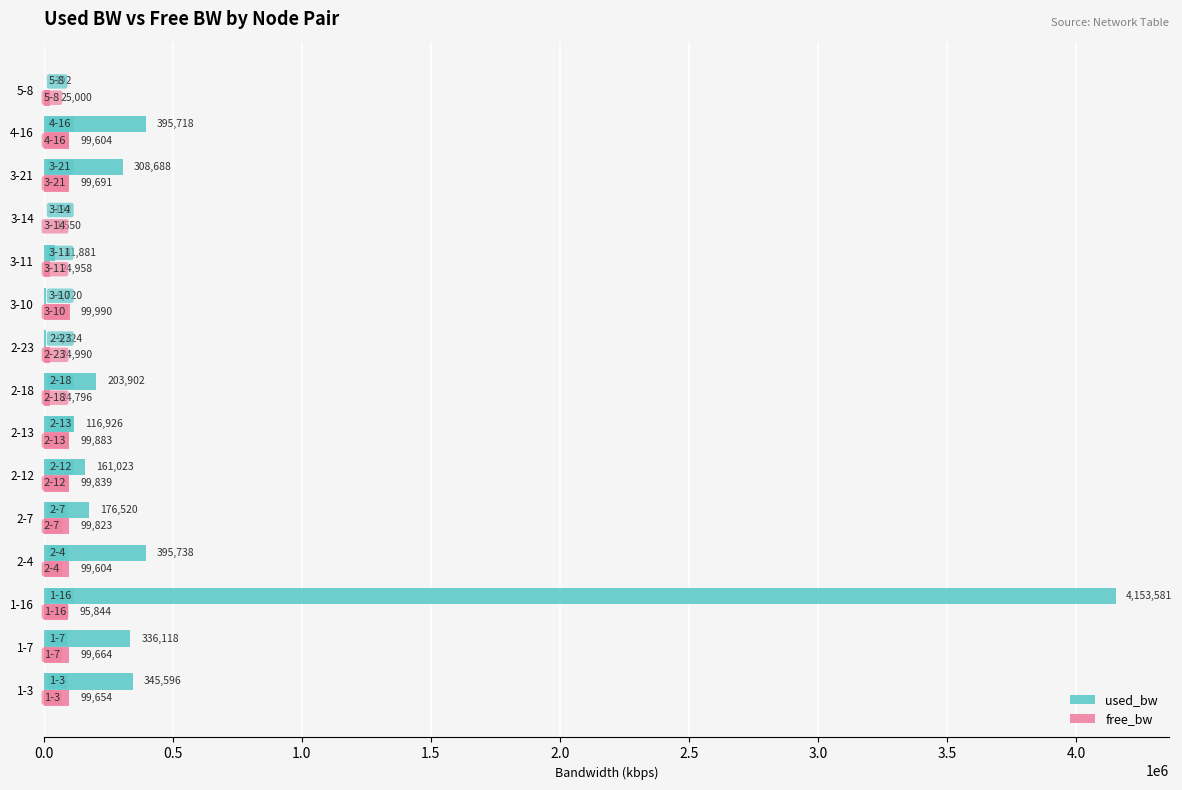

Is it true that used_bw equals 66223.8 at 3-21?

False